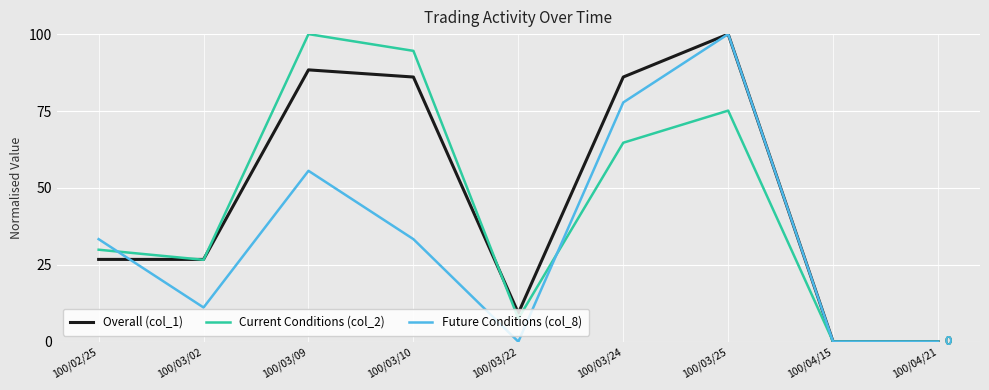

Between 100/03/09 and 100/04/21, which series saw the biggest shift?

Current Conditions (col_2)